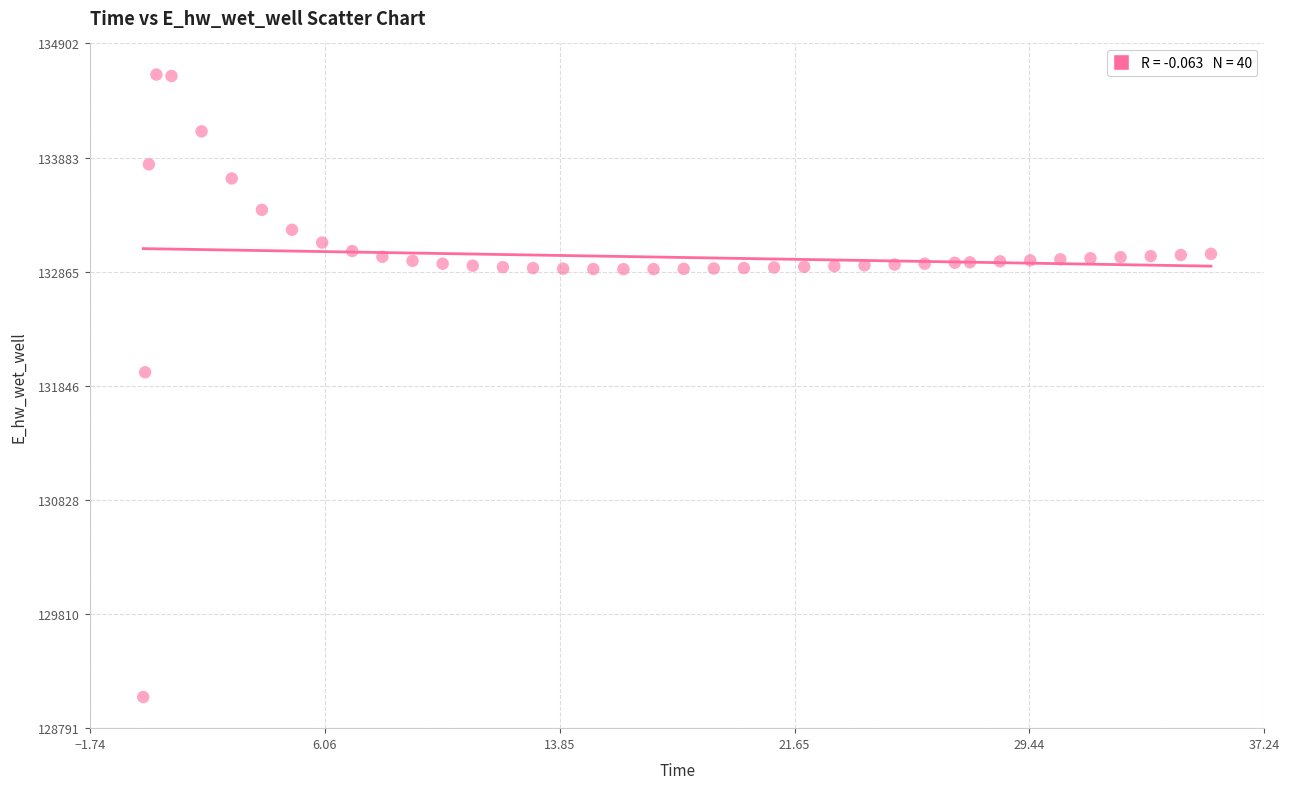

What Y value in the scatter plot is closest to 131846?

131967.3